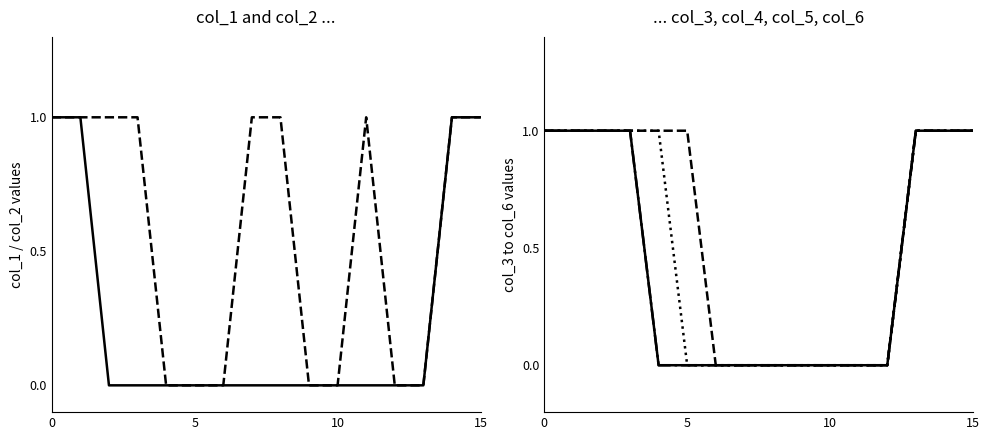

Is the value of col_1 at 20 greater than the value of col_2 at 6?

No